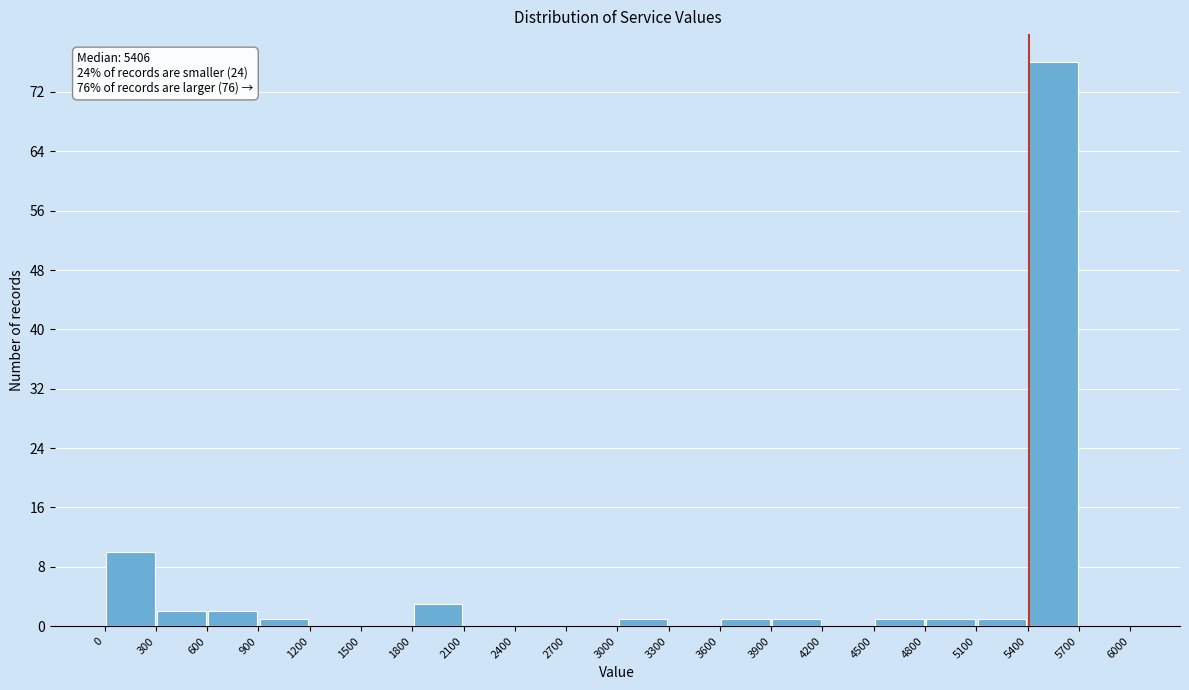

Which range on the x-axis has the tallest bar?

5400 to 5700